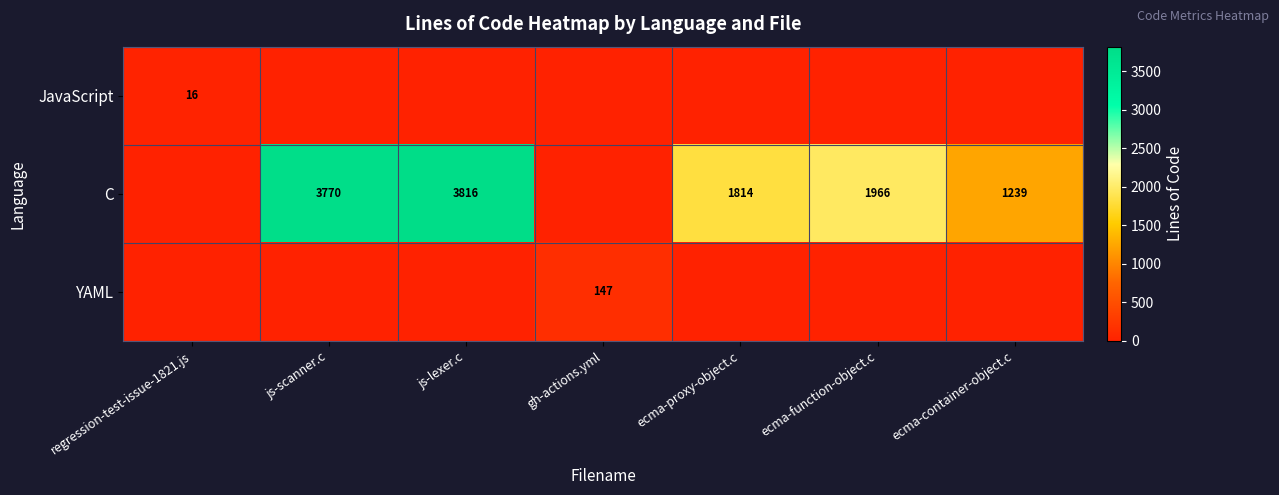

The C series shows 1966 at ecma-function-object.c. True or false?

True